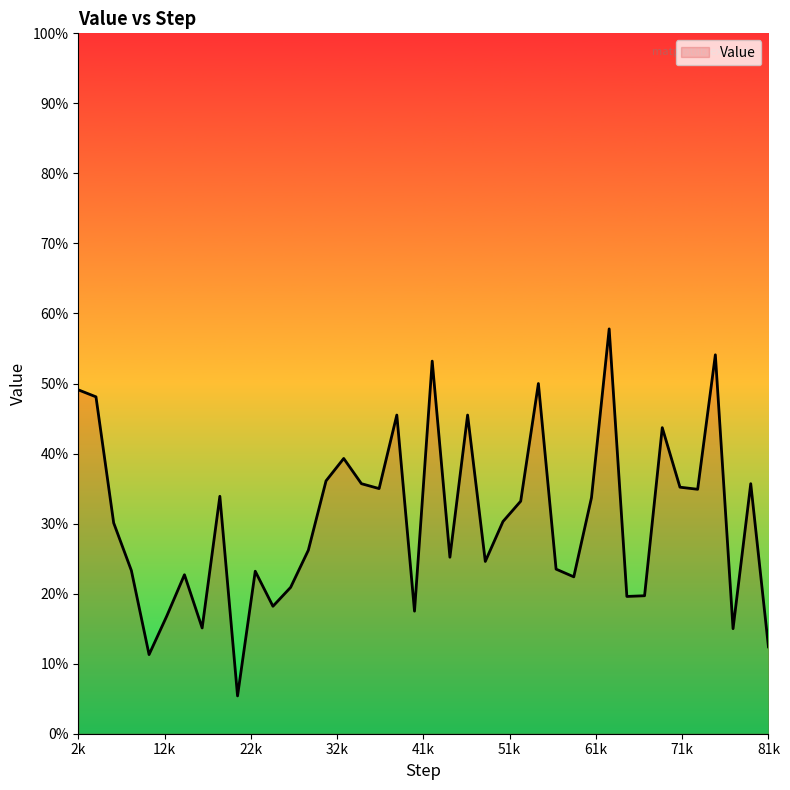

What is the smallest value displayed?

0.1